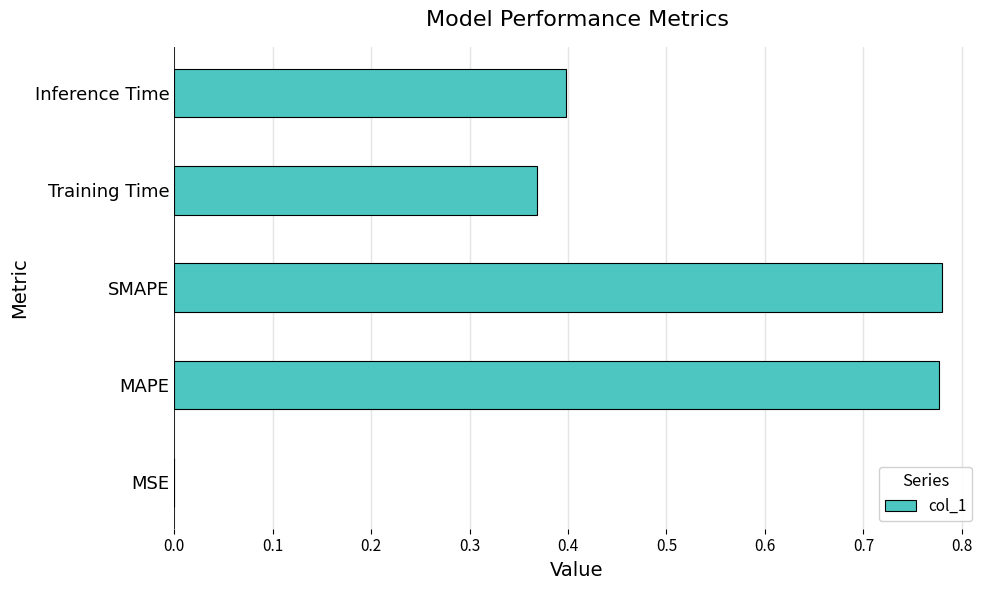

What is the change in value from SMAPE to Inference Time?

-0.4